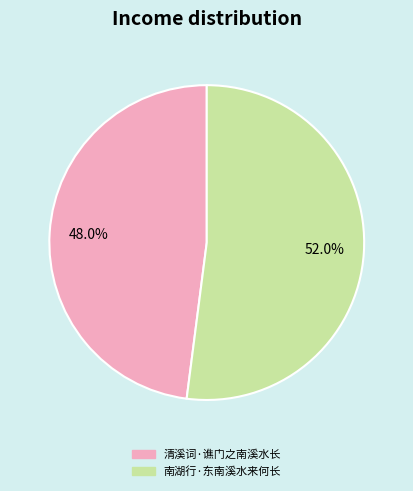

How many slices are in this pie chart?

2